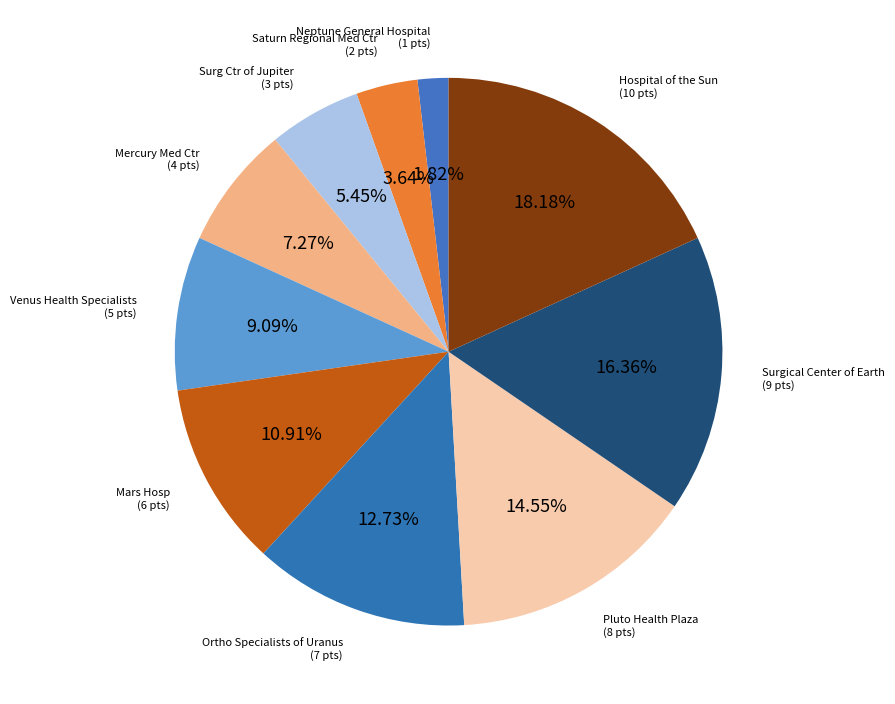

Count the number of slices in the pie.

10